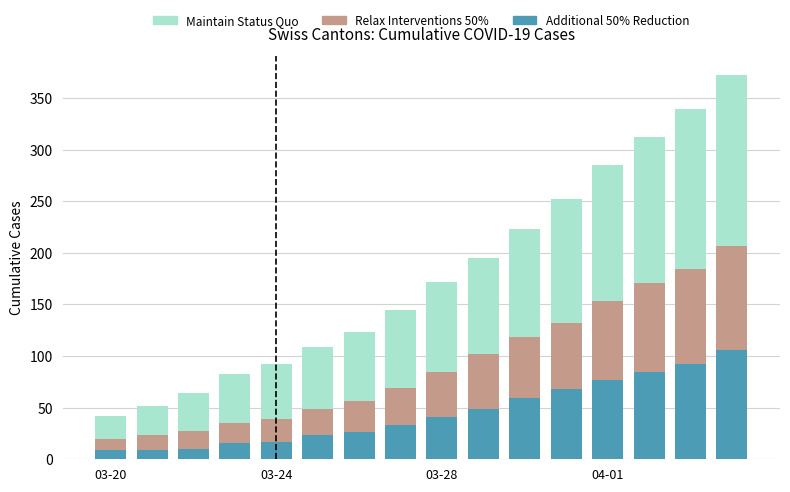

What are all the series names shown in the legend?

Maintain Status Quo, Relax Interventions 50%, Additional 50% Reduction